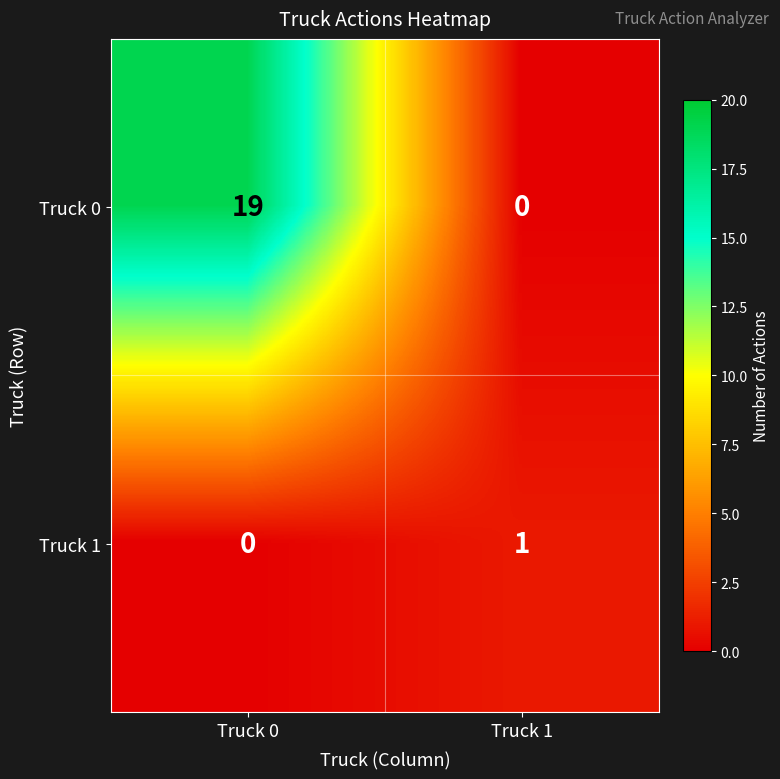

What is the average value of the Truck 0 series?

10